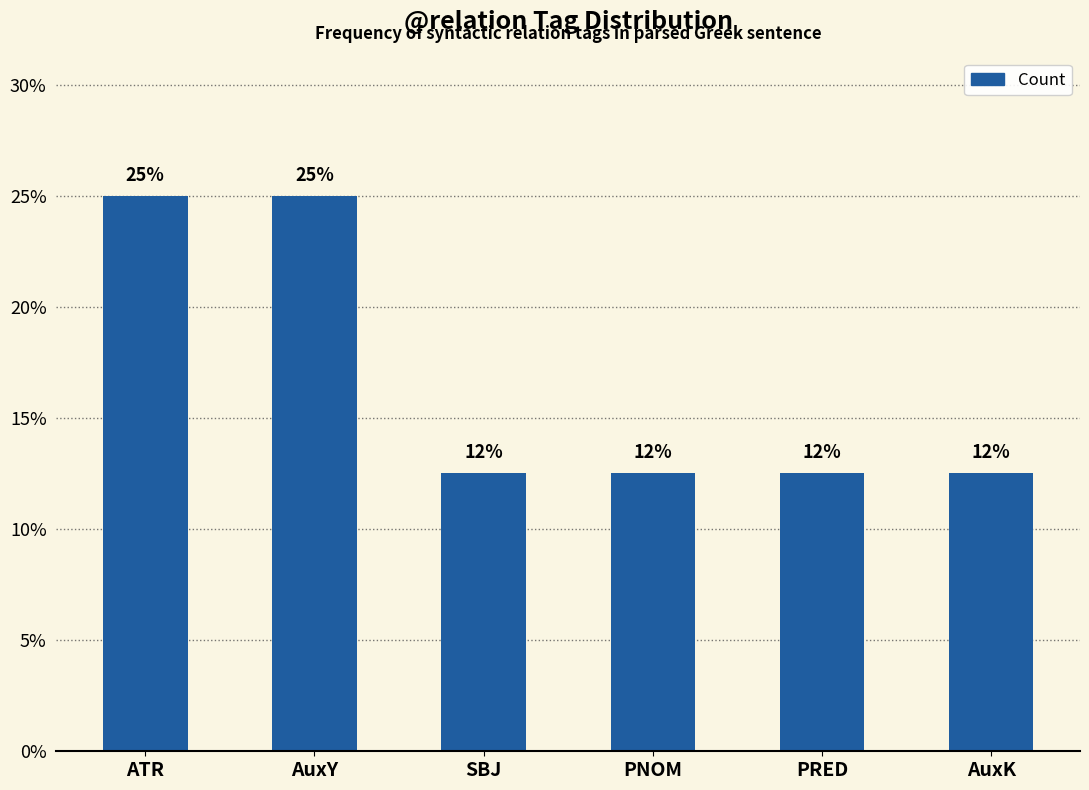

What position from the left is PRED?

5